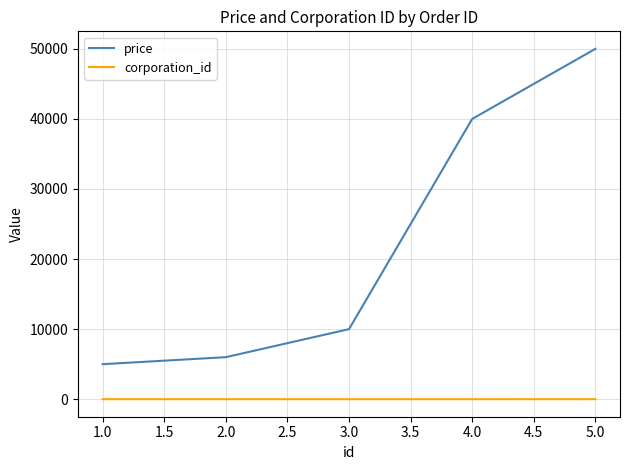

True or false: price and corporation_id cross at least once.

False